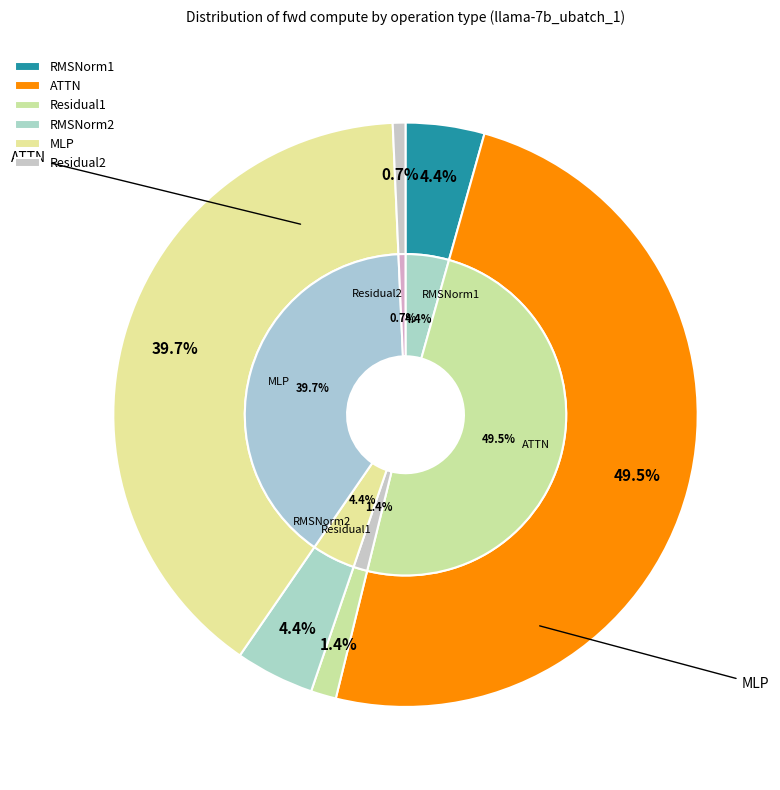

Is the sum of Residual2 and MLP greater than half?

No